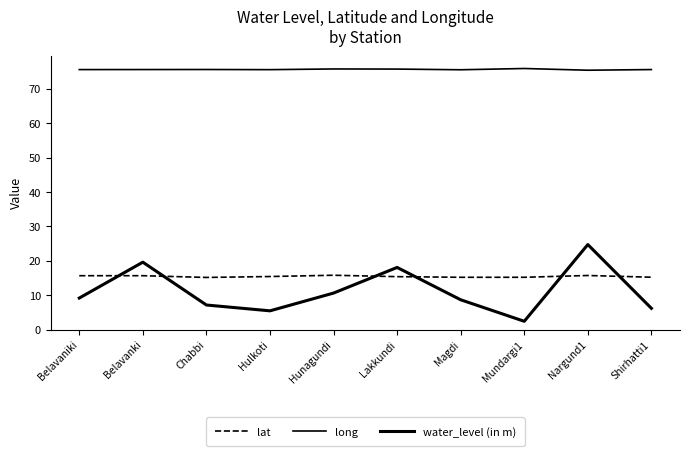

What is the total value across all series at Belavaniki?

100.4